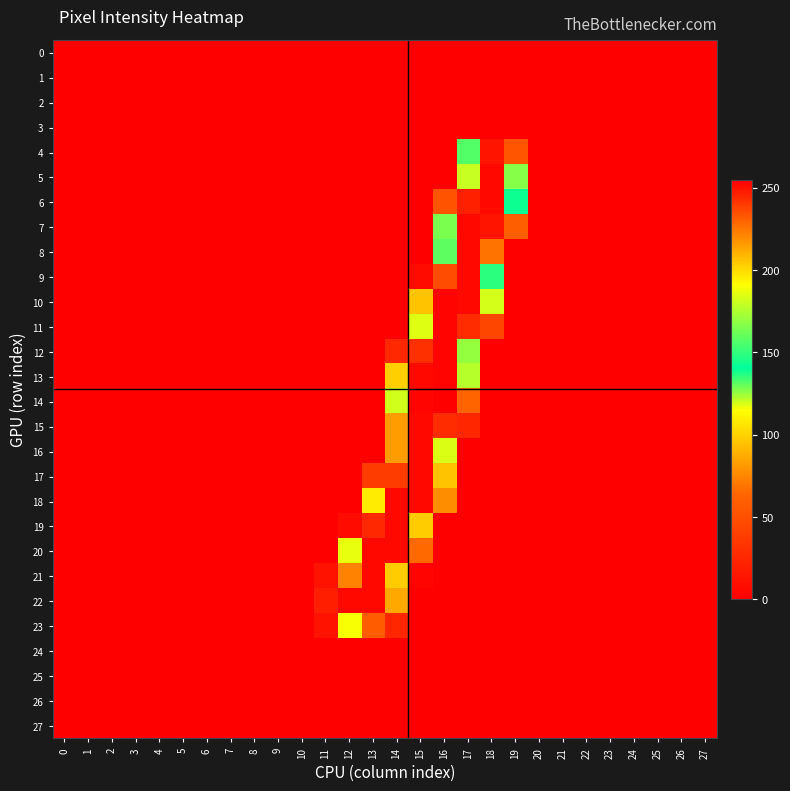

Rank the series at 24 from lowest to highest value.

0, 1, 2, 3, 4, 5, 6, 7, 8, 9, 10, 11, 12, 13, 14, 15, 16, 17, 18, 19, 20, 21, 22, 23, 24, 25, 26, 27